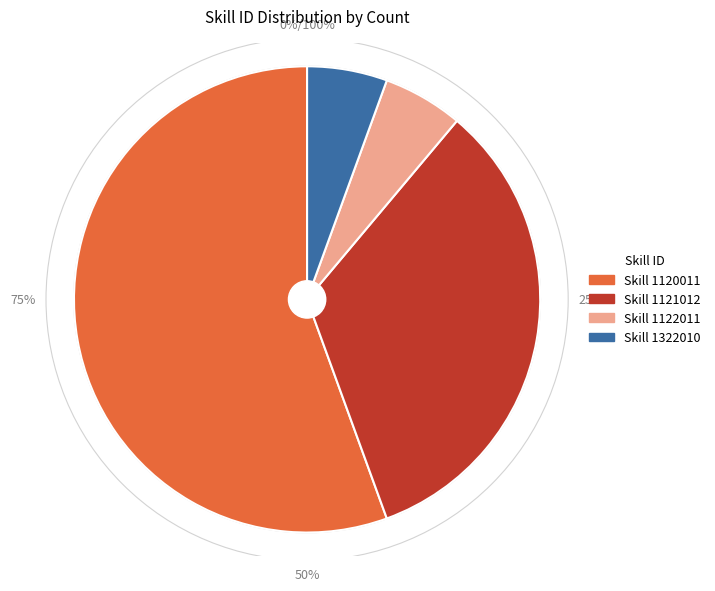

Count the number of slices in the pie.

4